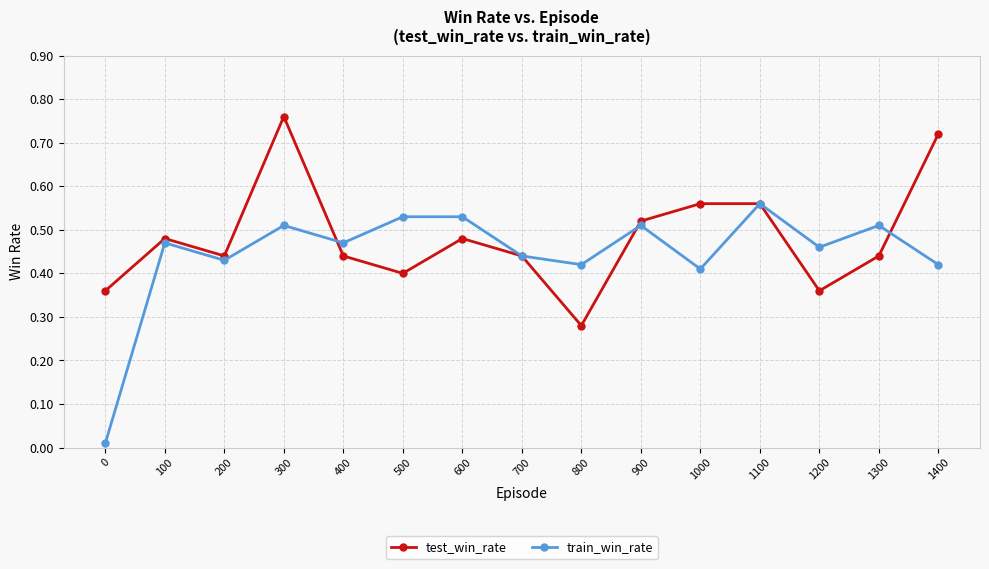

Rank the series by their maximum value, from lowest to highest.

train_win_rate, test_win_rate